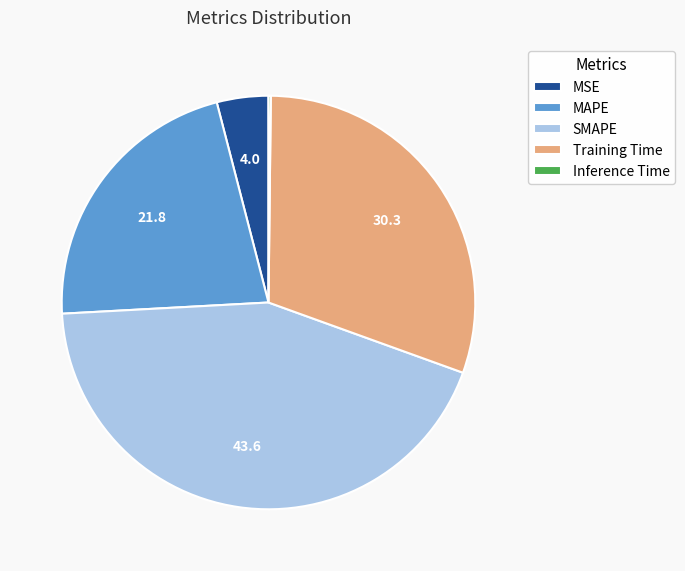

Which slice is the largest?

SMAPE